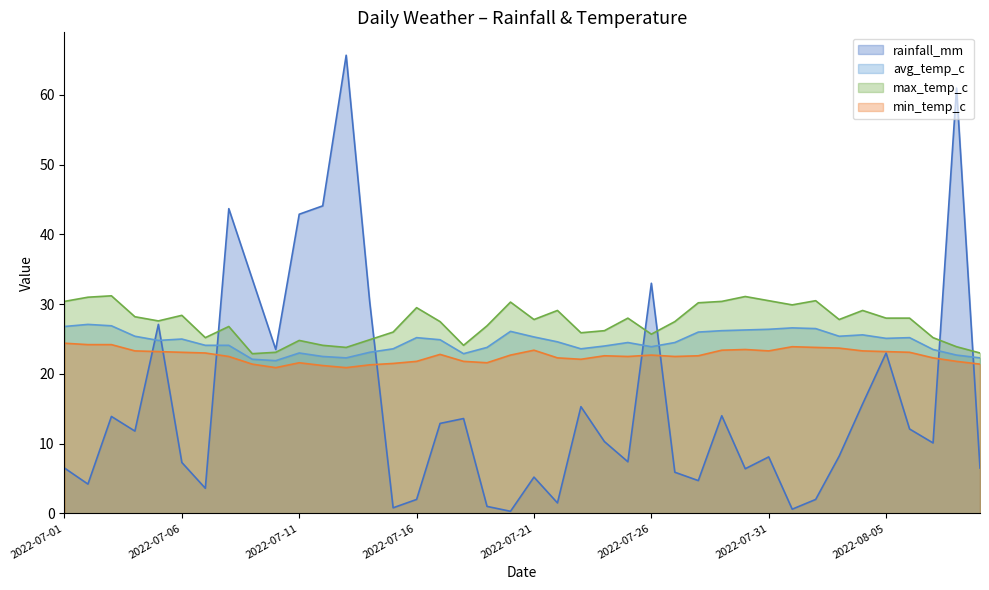

Reading right to left, extract all data points from this chart.

rainfall_mm: 2022-08-09=6.5	2022-08-08=61.0	2022-08-07=10.1	2022-08-06=12.1	2022-08-05=23.0	2022-08-04=15.7	2022-08-03=8.2	2022-08-02=2.0	2022-08-01=0.6	2022-07-31=8.1	2022-07-30=6.4	2022-07-29=14.0	2022-07-28=4.7	2022-07-27=5.9	2022-07-26=33.0	2022-07-25=7.4	2022-07-24=10.3	2022-07-23=15.3	2022-07-22=1.5	2022-07-21=5.2	2022-07-20=0.3	2022-07-19=1.0	2022-07-18=13.6	2022-07-17=12.9	2022-07-16=2.0	2022-07-15=0.8	2022-07-14=30.4	2022-07-13=65.7	2022-07-12=44.1	2022-07-11=42.9	2022-07-10=23.5	2022-07-09=33.6	2022-07-08=43.7	2022-07-07=3.6	2022-07-06=7.3	2022-07-05=27.1	2022-07-04=11.8	2022-07-03=13.9	2022-07-02=4.2	2022-07-01=6.5
avg_temp_c: 2022-08-09=22.3	2022-08-08=22.7	2022-08-07=23.5	2022-08-06=25.2	2022-08-05=25.1	2022-08-04=25.6	2022-08-03=25.4	2022-08-02=26.5	2022-08-01=26.6	2022-07-31=26.4	2022-07-30=26.3	2022-07-29=26.2	2022-07-28=26.0	2022-07-27=24.5	2022-07-26=23.9	2022-07-25=24.5	2022-07-24=24.0	2022-07-23=23.6	2022-07-22=24.6	2022-07-21=25.3	2022-07-20=26.1	2022-07-19=23.8	2022-07-18=22.9	2022-07-17=24.9	2022-07-16=25.2	2022-07-15=23.6	2022-07-14=23.1	2022-07-13=22.3	2022-07-12=22.5	2022-07-11=23.0	2022-07-10=21.9	2022-07-09=22.1	2022-07-08=24.1	2022-07-07=24.1	2022-07-06=25.0	2022-07-05=24.8	2022-07-04=25.4	2022-07-03=26.9	2022-07-02=27.1	2022-07-01=26.8
max_temp_c: 2022-08-09=23.0	2022-08-08=23.9	2022-08-07=25.2	2022-08-06=28.0	2022-08-05=28.0	2022-08-04=29.1	2022-08-03=27.8	2022-08-02=30.5	2022-08-01=29.9	2022-07-31=30.5	2022-07-30=31.1	2022-07-29=30.4	2022-07-28=30.2	2022-07-27=27.5	2022-07-26=25.7	2022-07-25=28.0	2022-07-24=26.2	2022-07-23=25.9	2022-07-22=29.1	2022-07-21=27.8	2022-07-20=30.3	2022-07-19=26.9	2022-07-18=24.1	2022-07-17=27.5	2022-07-16=29.5	2022-07-15=26.0	2022-07-14=24.9	2022-07-13=23.8	2022-07-12=24.1	2022-07-11=24.8	2022-07-10=23.1	2022-07-09=22.9	2022-07-08=26.8	2022-07-07=25.2	2022-07-06=28.4	2022-07-05=27.6	2022-07-04=28.2	2022-07-03=31.2	2022-07-02=31.0	2022-07-01=30.4
min_temp_c: 2022-08-09=21.4	2022-08-08=21.8	2022-08-07=22.3	2022-08-06=23.1	2022-08-05=23.2	2022-08-04=23.3	2022-08-03=23.7	2022-08-02=23.8	2022-08-01=23.9	2022-07-31=23.3	2022-07-30=23.5	2022-07-29=23.4	2022-07-28=22.6	2022-07-27=22.5	2022-07-26=22.7	2022-07-25=22.5	2022-07-24=22.6	2022-07-23=22.1	2022-07-22=22.3	2022-07-21=23.4	2022-07-20=22.7	2022-07-19=21.6	2022-07-18=21.8	2022-07-17=22.8	2022-07-16=21.8	2022-07-15=21.5	2022-07-14=21.3	2022-07-13=20.9	2022-07-12=21.2	2022-07-11=21.6	2022-07-10=20.9	2022-07-09=21.4	2022-07-08=22.5	2022-07-07=23.0	2022-07-06=23.1	2022-07-05=23.2	2022-07-04=23.3	2022-07-03=24.2	2022-07-02=24.2	2022-07-01=24.4